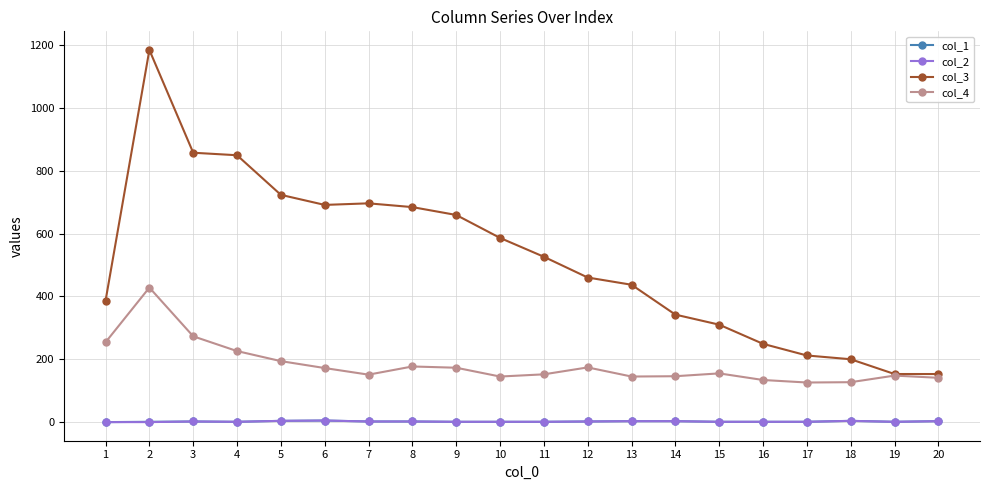

Which label corresponds to the largest value in the chart?

2